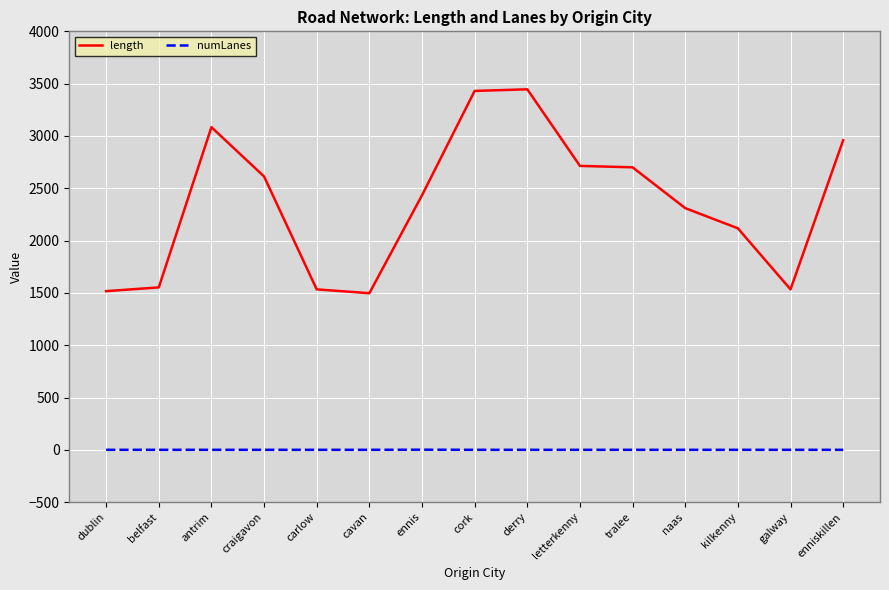

What are all the series names shown in the legend?

length, numLanes